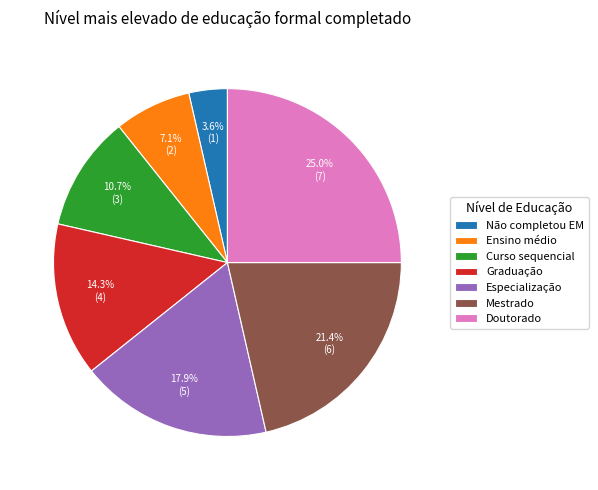

How much of the chart is everything except Ensino médio?

92.9%